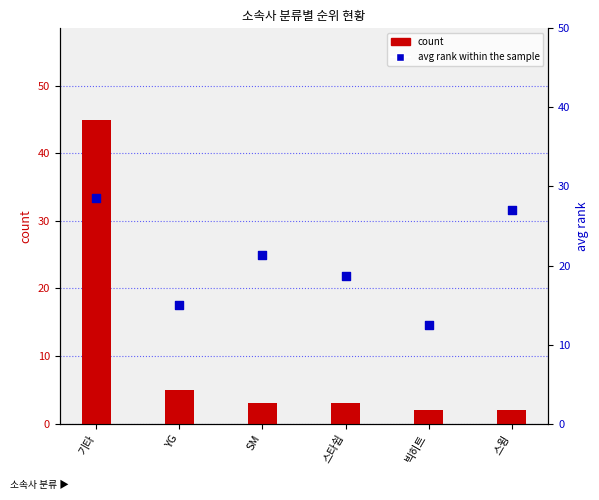

Which series contains the lowest Y value?

count